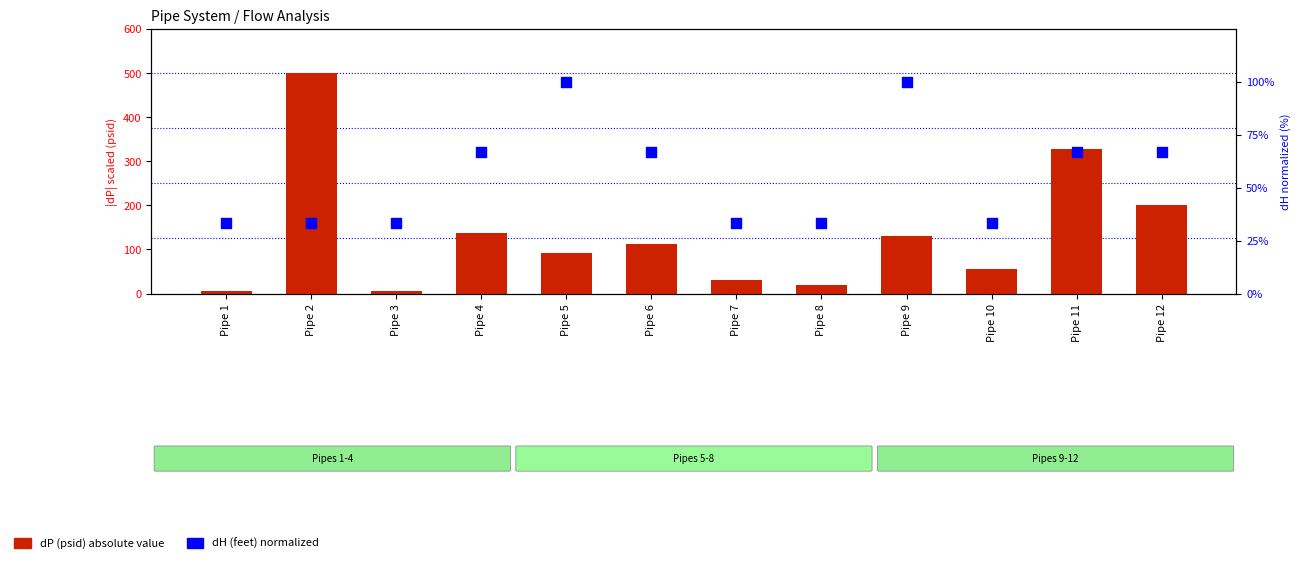

At how many categories does at least one series exceed 372?

1